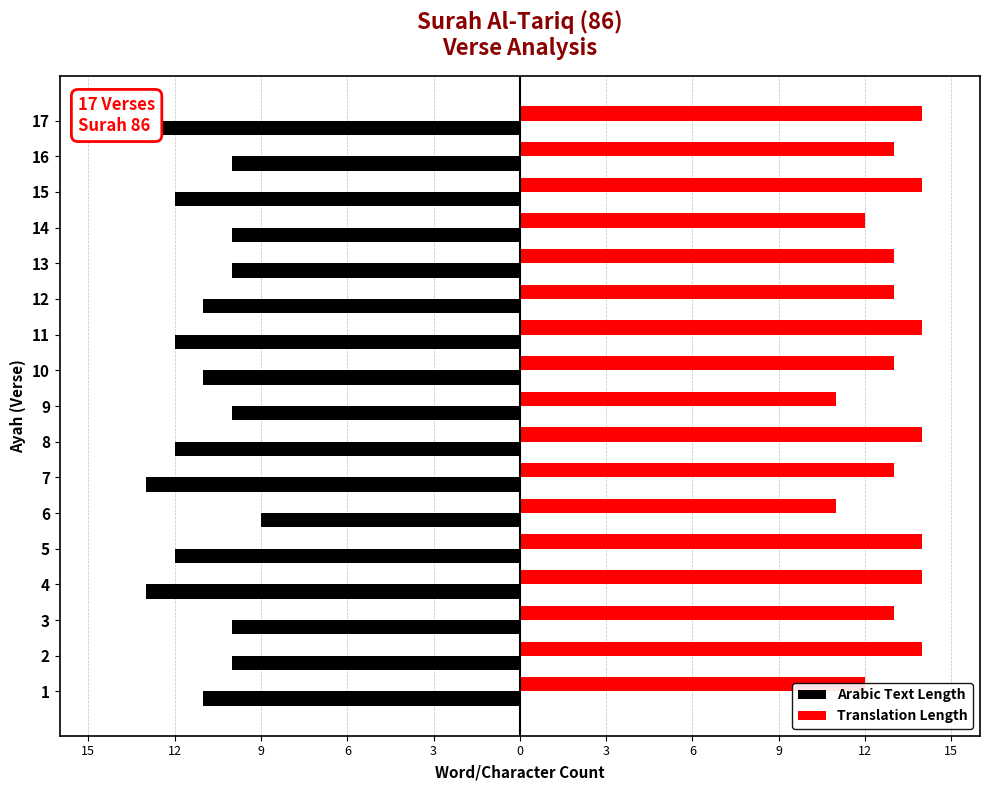

Are the bars grouped side by side (vs. stacked)?

Yes